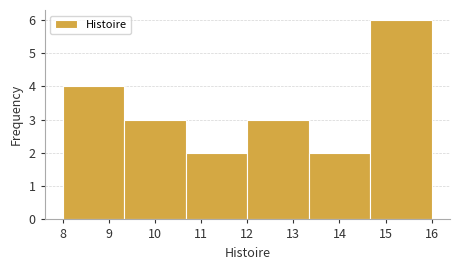

Reading left to right, transcribe this chart: for each bar, give the range it covers on the x-axis and its height. Neither the bar edges nor the heights are printed on the chart, so give them approximately, as read against the axes.

8.0 to 9.3: 4
9.3 to 10.7: 3
10.7 to 12.0: 2
12.0 to 13.3: 3
13.3 to 14.7: 2
14.7 to 16.0: 6